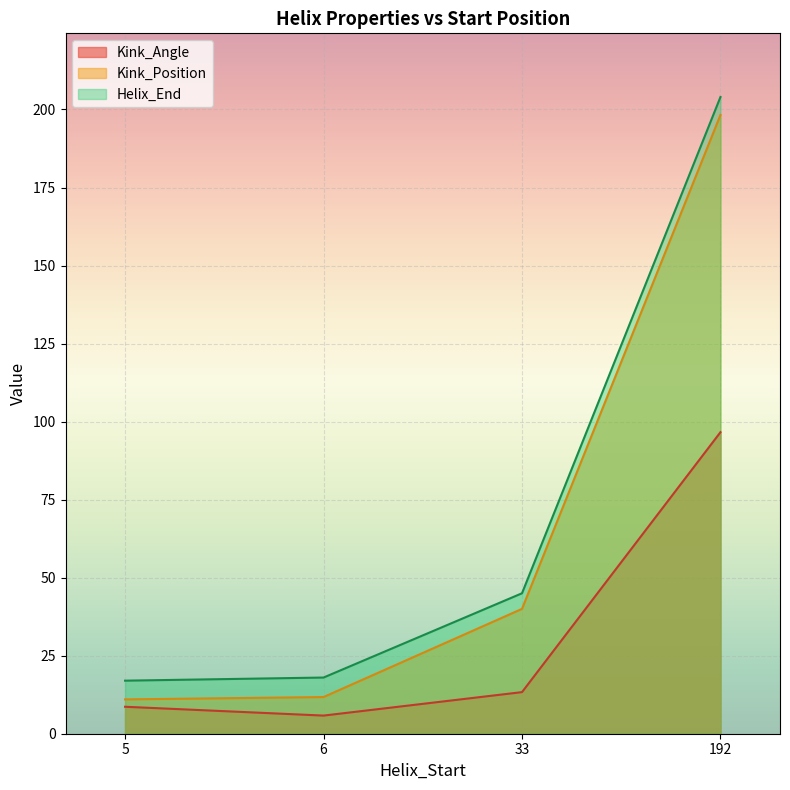

In Helix_End, how many points are lower than both neighbors (excluding endpoints)?

0